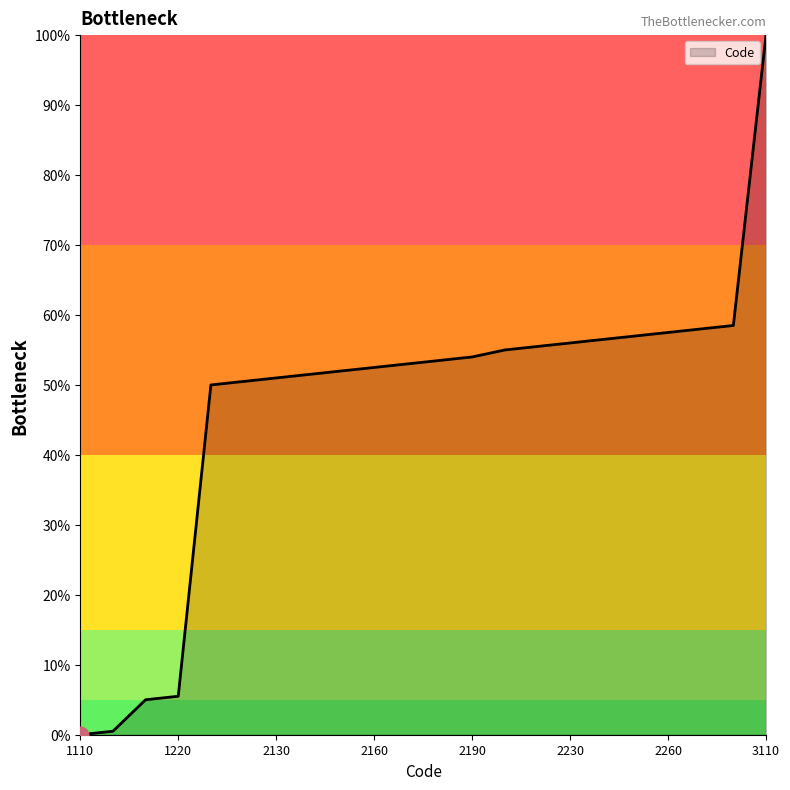

What is the greatest value displayed?

1.0